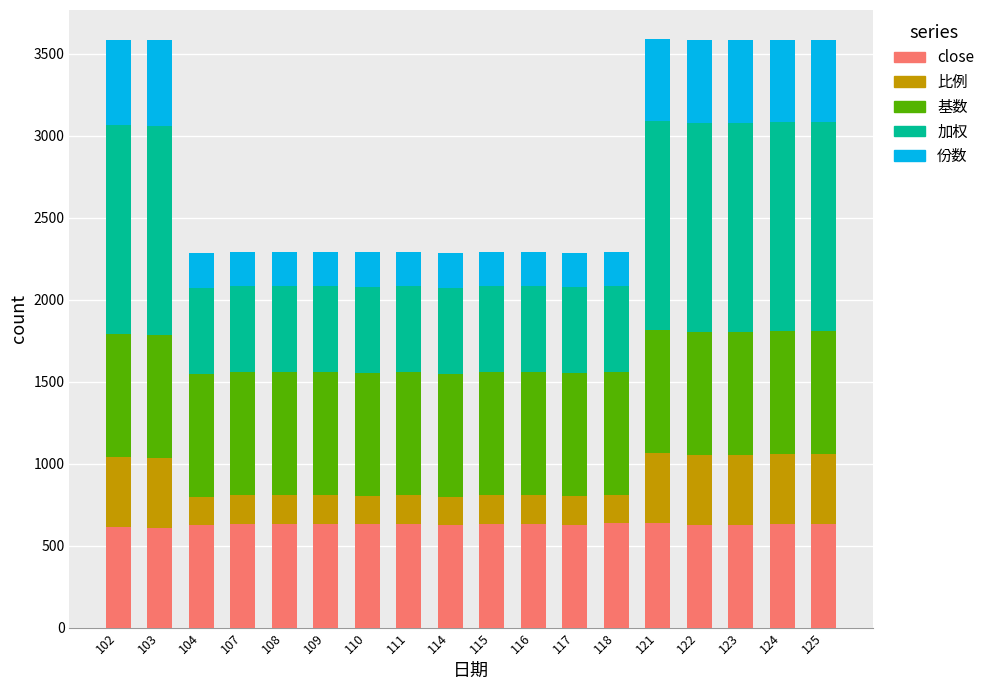

What is the average value of the close series?

628.1